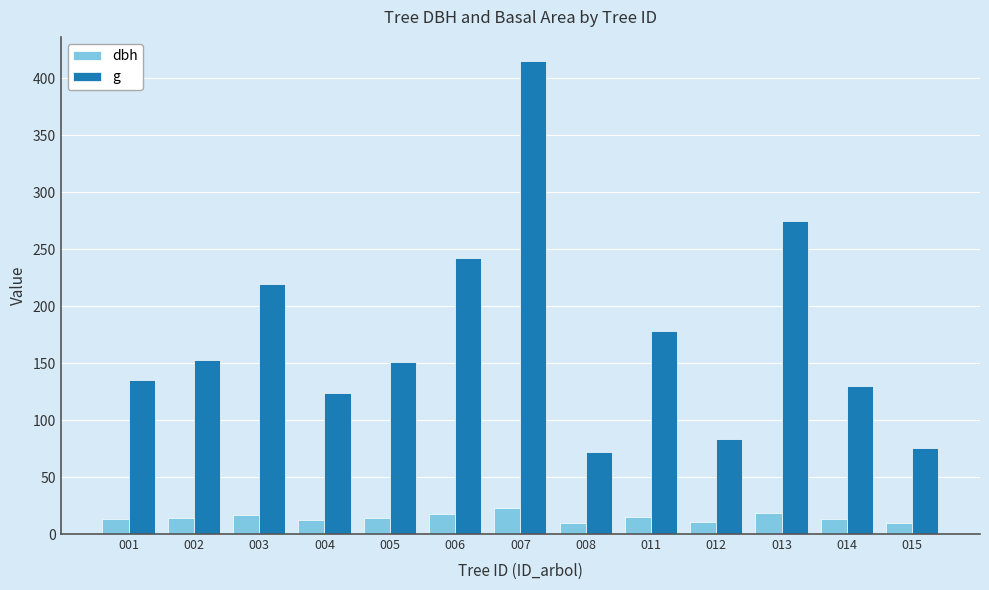

What value does the dbh series have at 004?

12.6